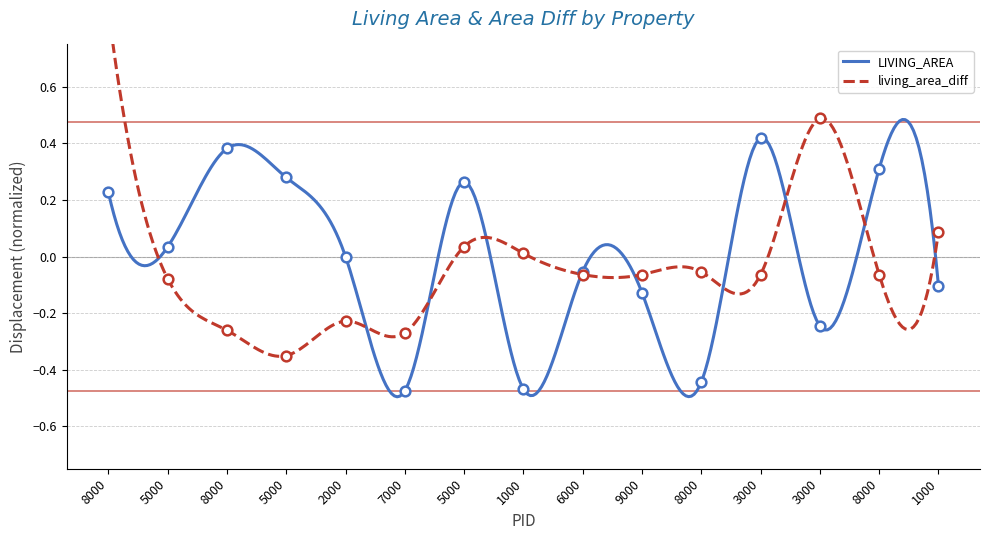

What is the value of the LIVING_AREA point at the 13th from the left?

-0.2